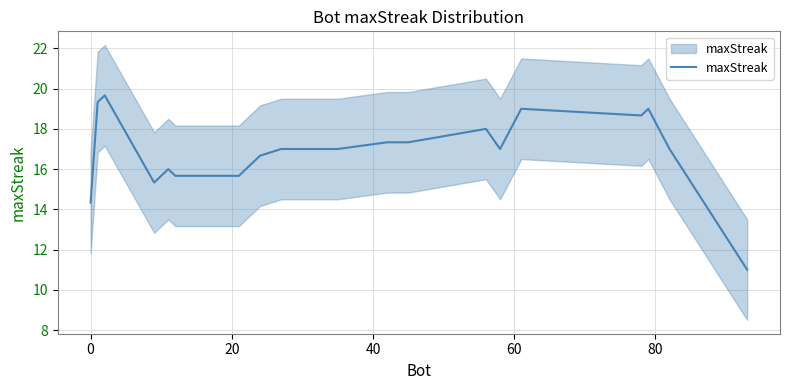

The value at 80 is 3.6. True or false?

False